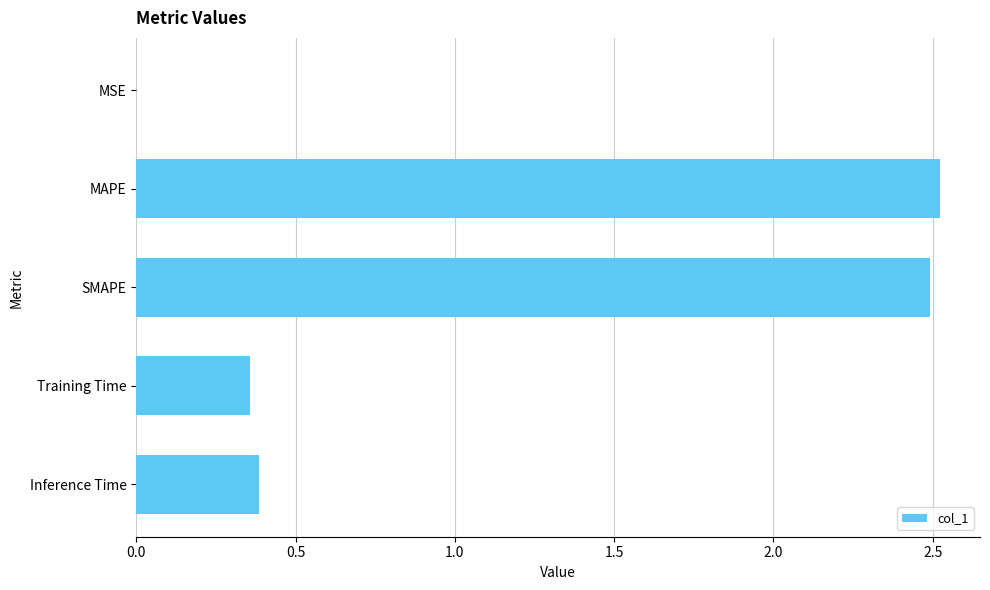

What is the approximate value at SMAPE?

2.5